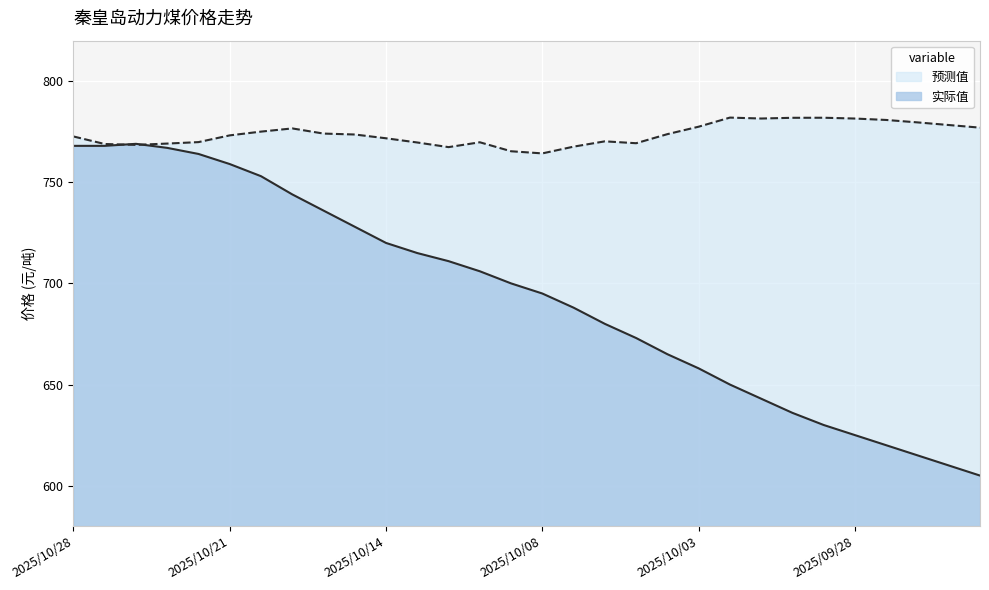

Which has a higher value, 2025/10/15 or 2025/10/03?

2025/10/15